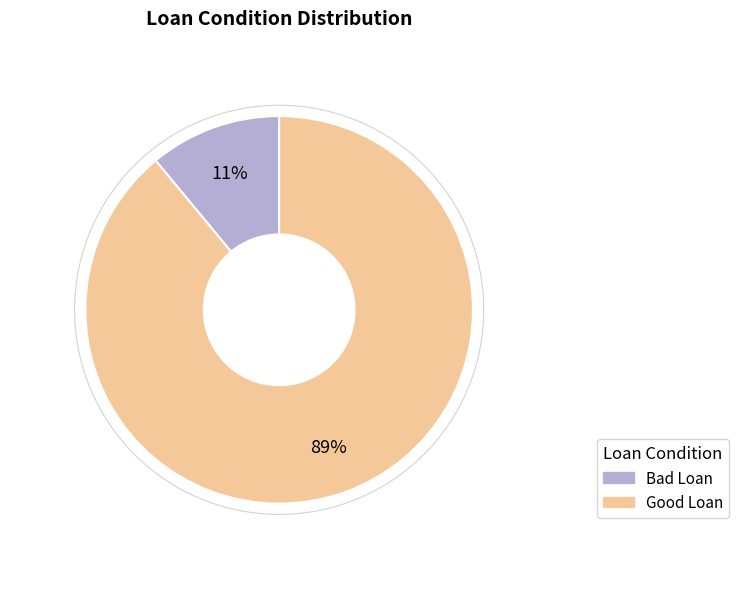

What is the smallest slice in the pie chart?

Bad Loan